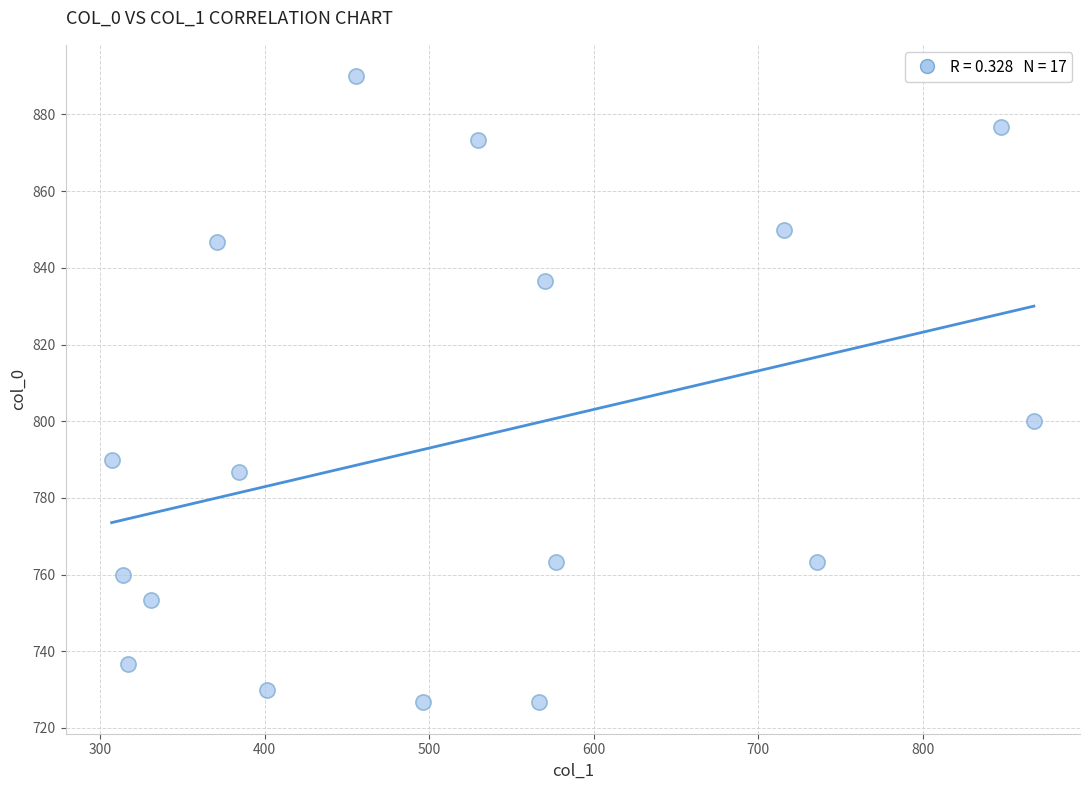

What is the range of Y values (max minus min)?

163.3